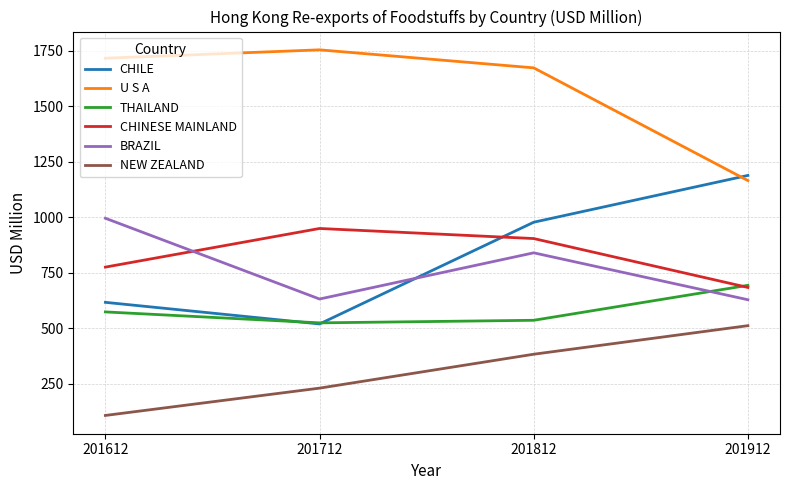

Is it true that CHILE equals 1609.4 at 201812?

False